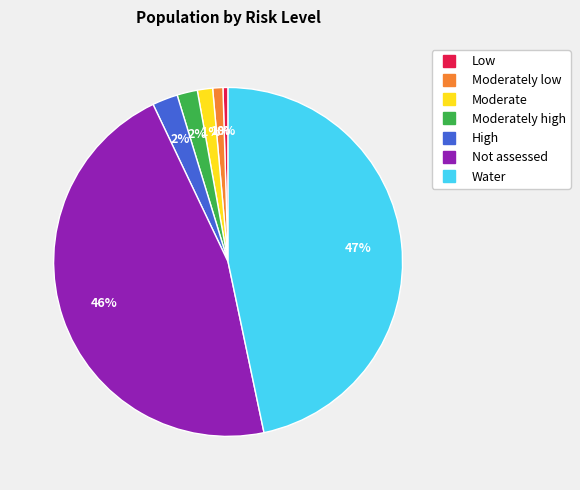

Is there a majority slice in this chart?

No